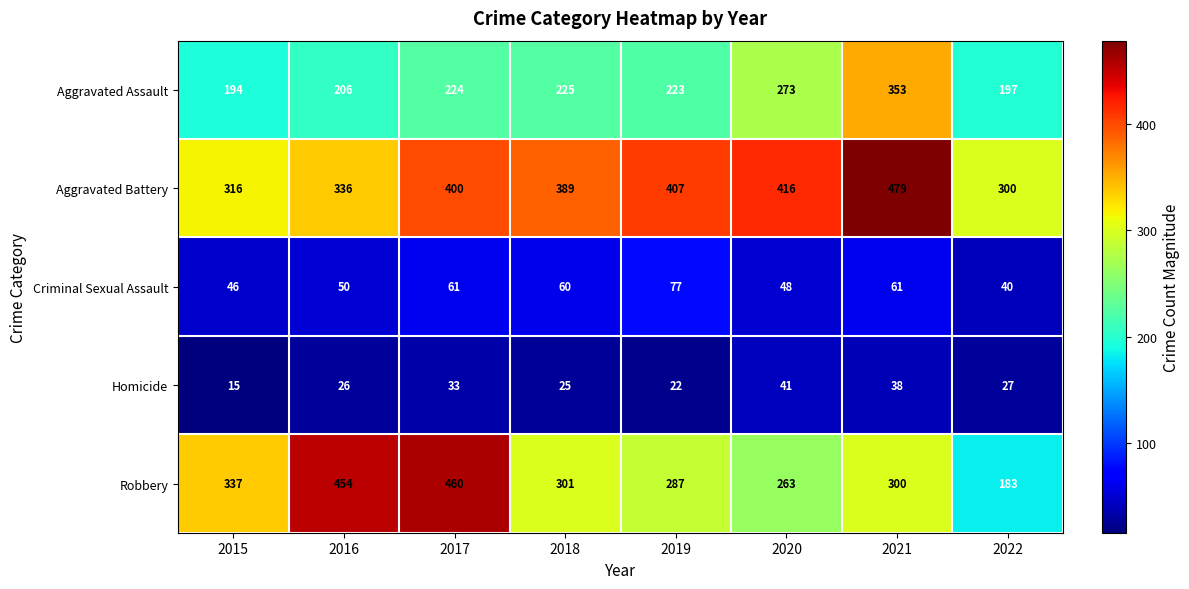

What is the difference between the maximum and second lowest values in the Aggravated Assault series?

156